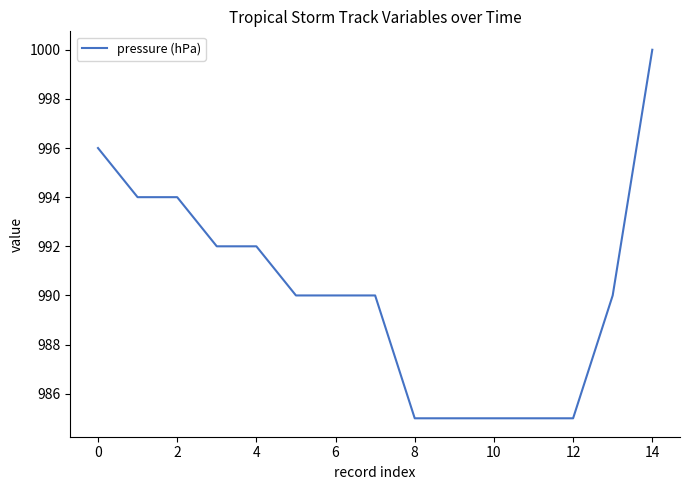

What is the minimum value shown in the chart?

985